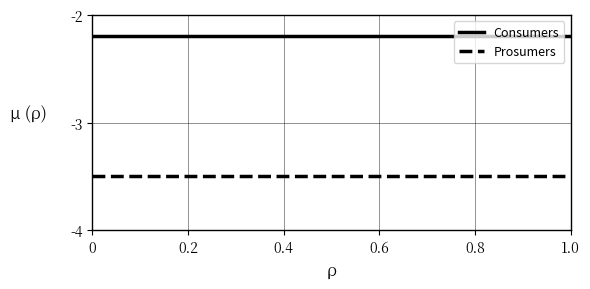

Which series has the largest total across all categories?

Consumers